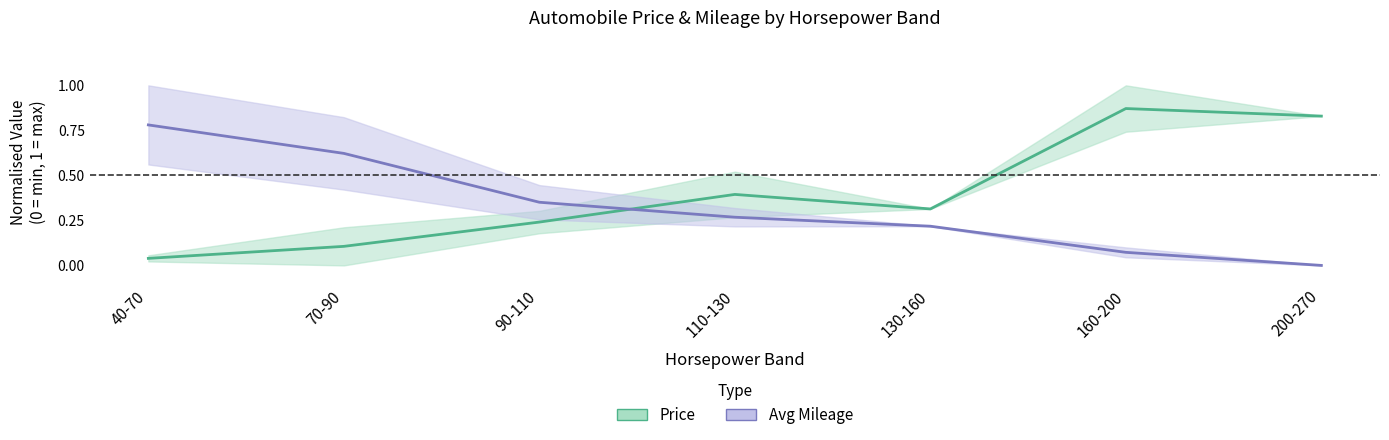

At how many categories does at least one series exceed 0?

7